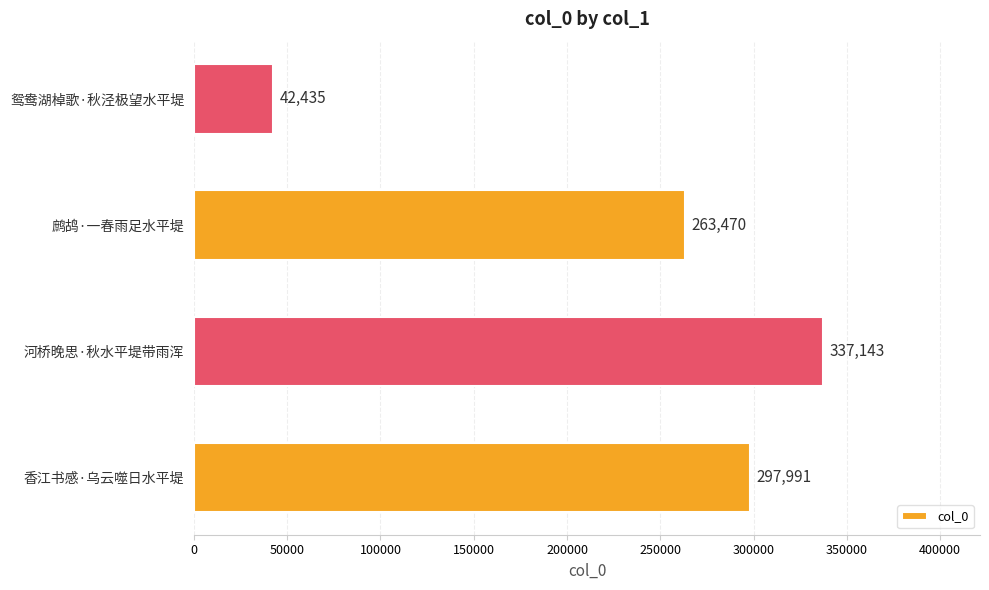

How many bars are there in total?

4